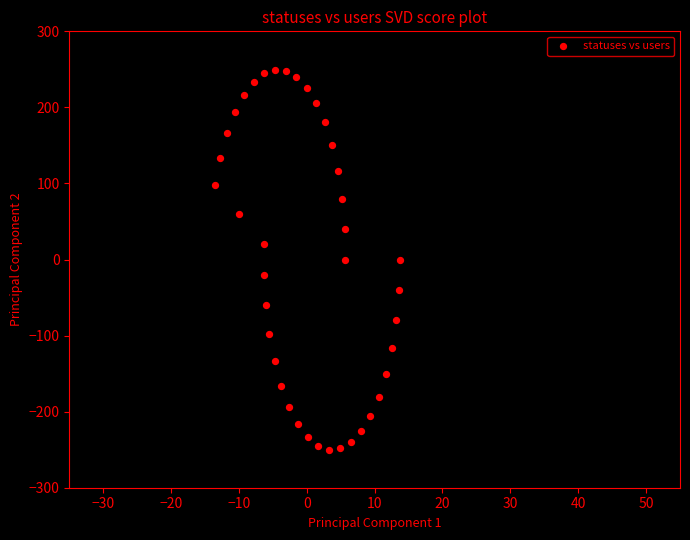

What is the range of Y values (max minus min)?

499.6